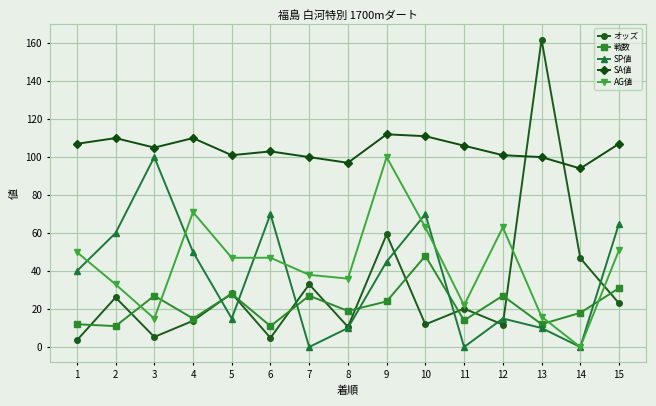

Does the chart display data point markers on the line(s)?

Yes